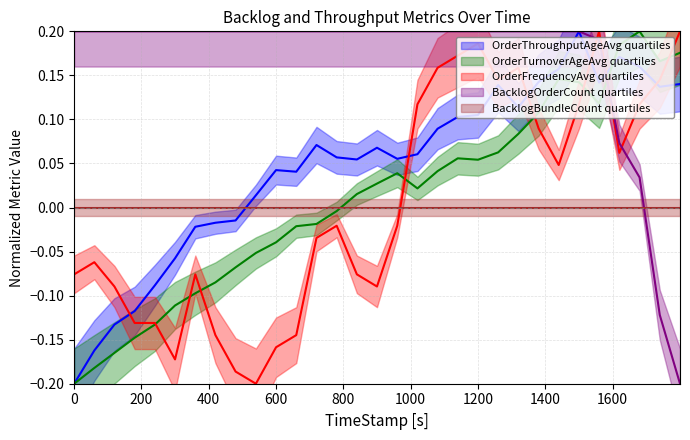

What position from the left is 0?

1